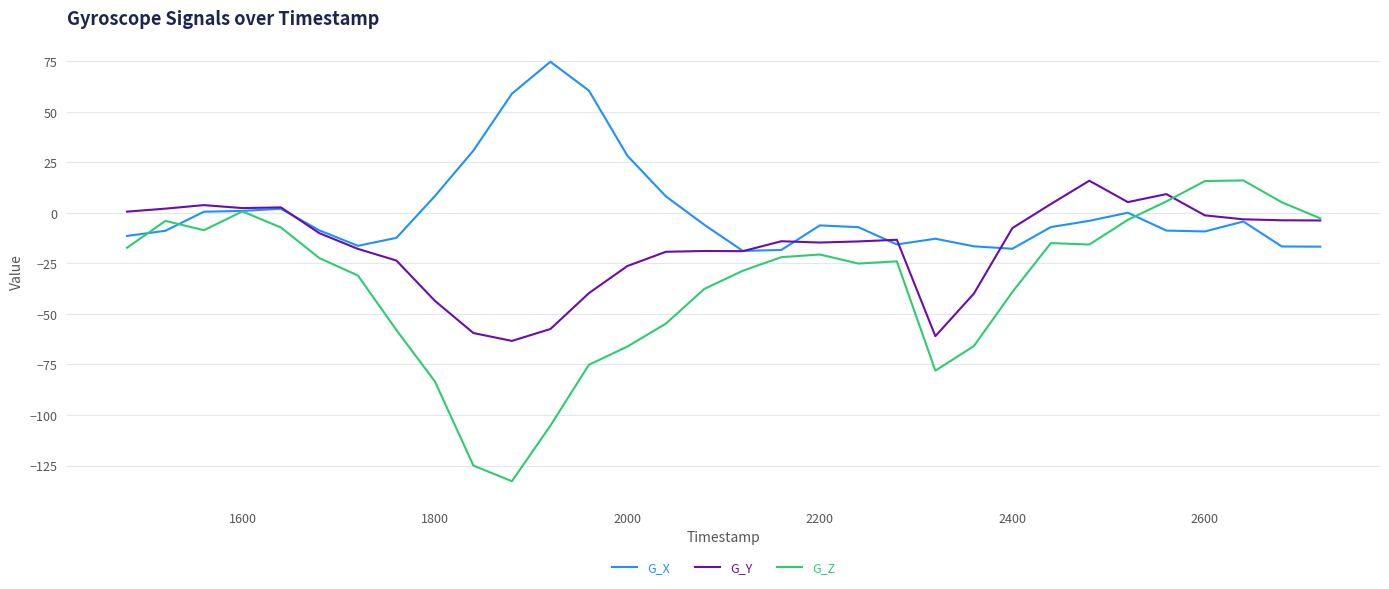

Rank the series by their average value, from highest to lowest.

G_X, G_Y, G_Z